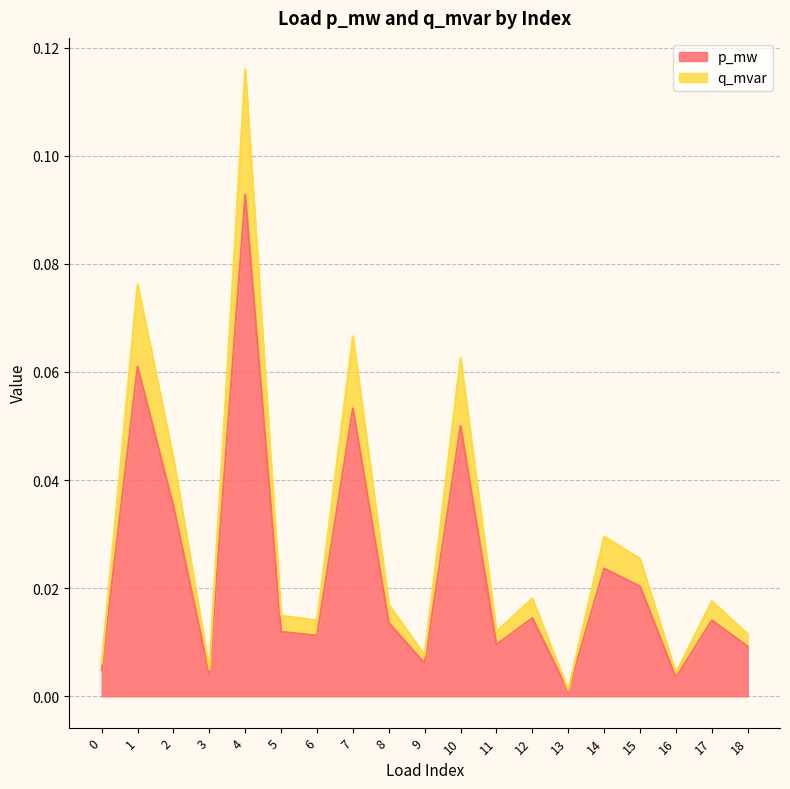

Which series has the largest total across all categories?

q_mvar